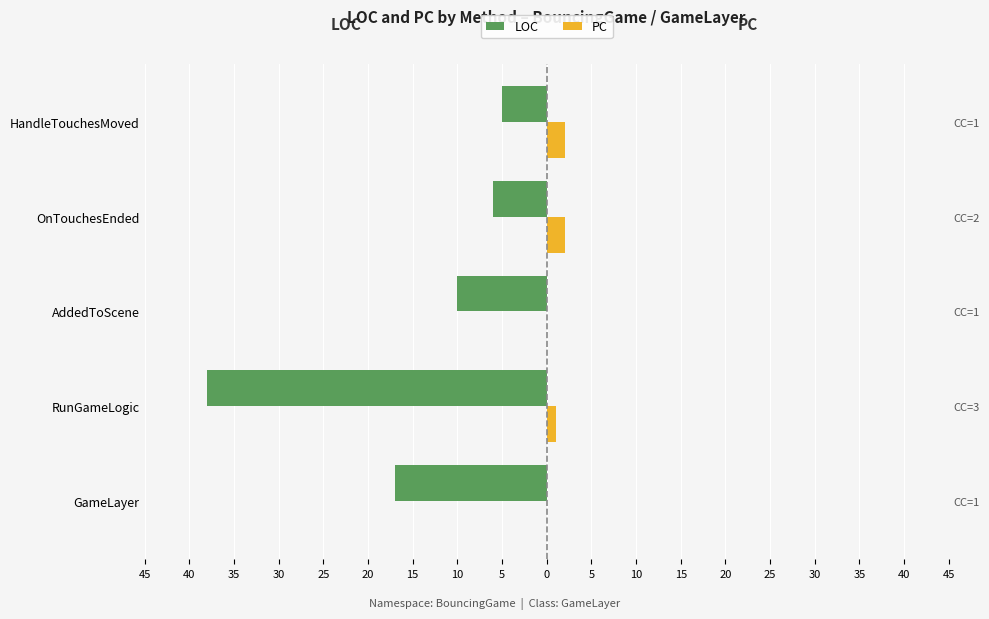

Which series has the widest spread of values?

LOC